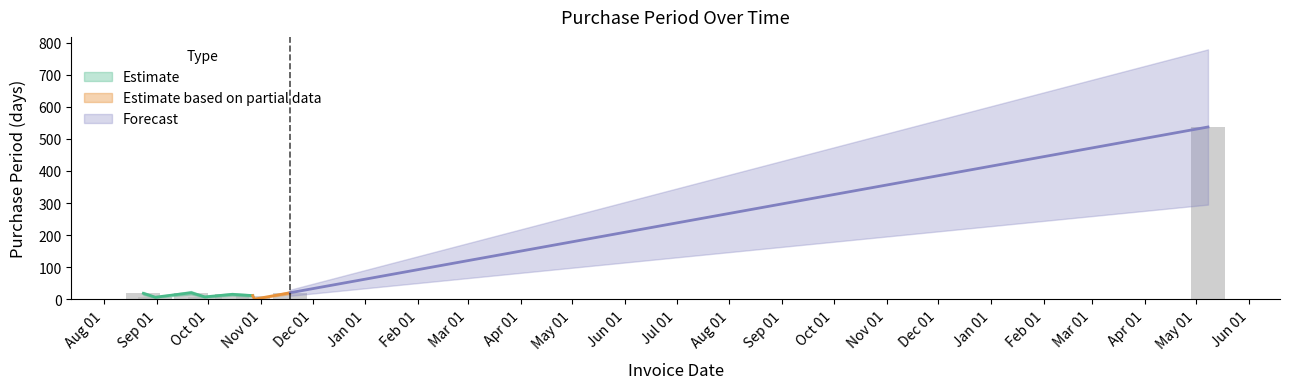

What is the sum of all values?

642